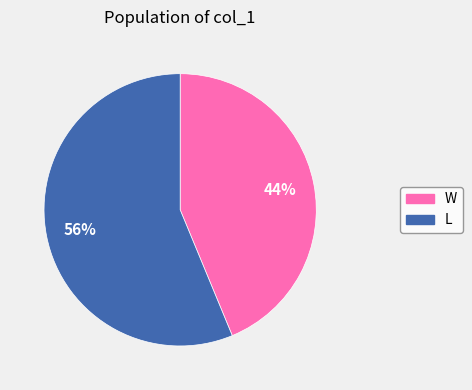

To the nearest percent, what portion does W represent?

44%